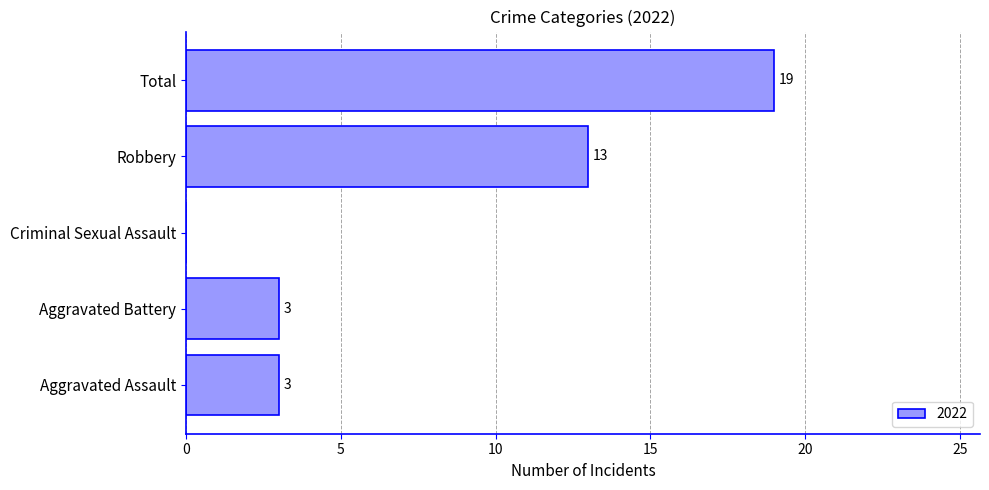

What is the change in value from Aggravated Assault to Criminal Sexual Assault?

-3